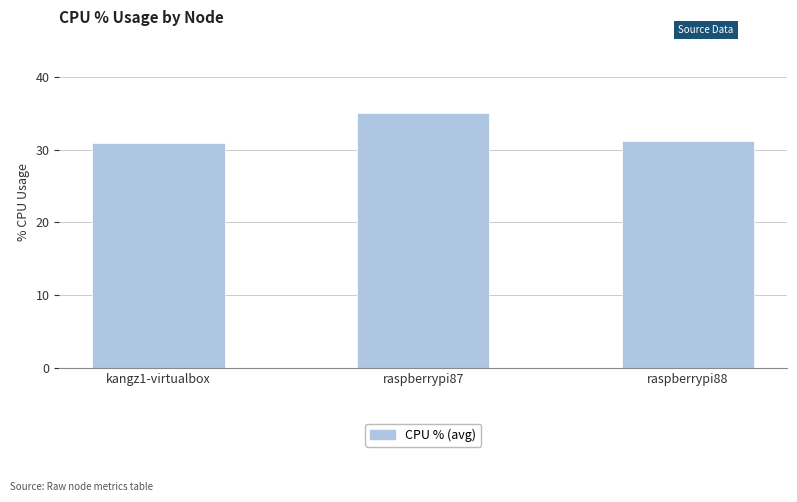

Count the number of data series in this chart.

1